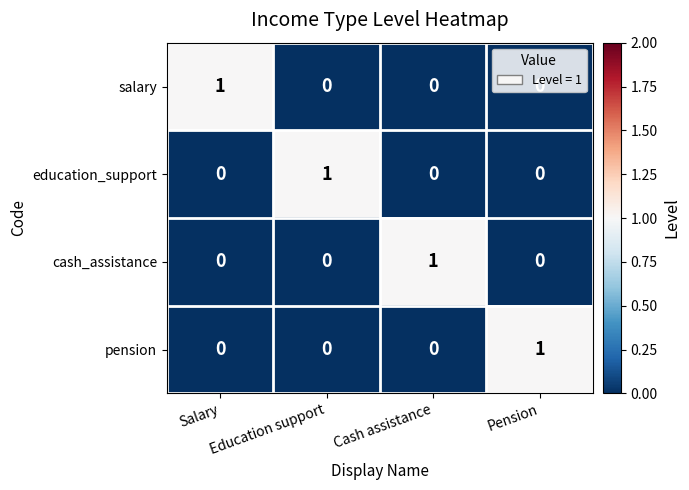

Count the cash_assistance values in the range 0 to 1.

4